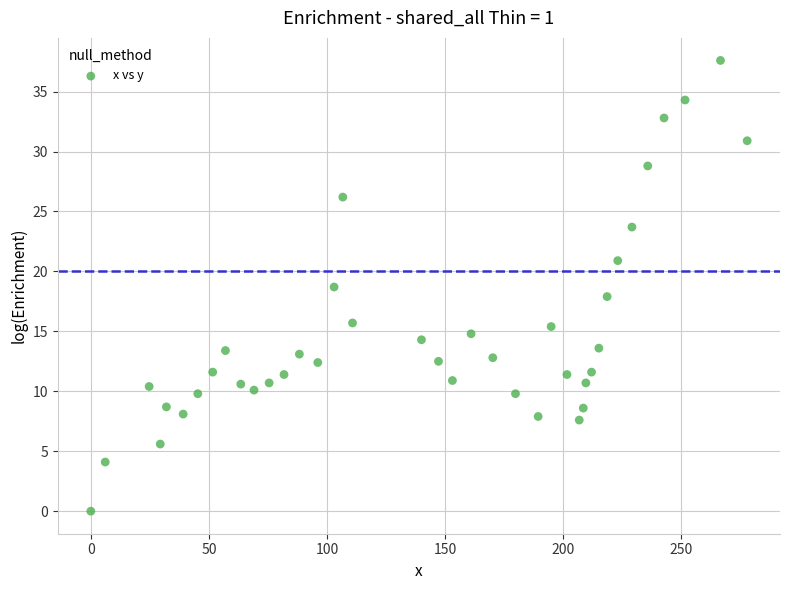

What is the range of X values (max minus min)?

277.9